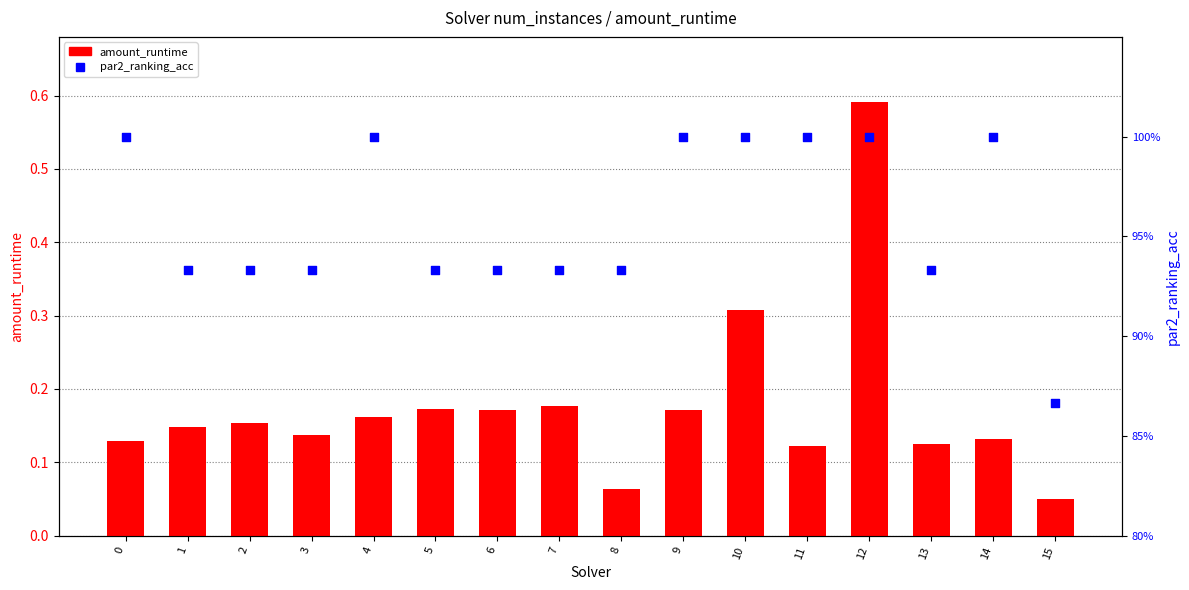

At which category is the sum across all series the highest?

12